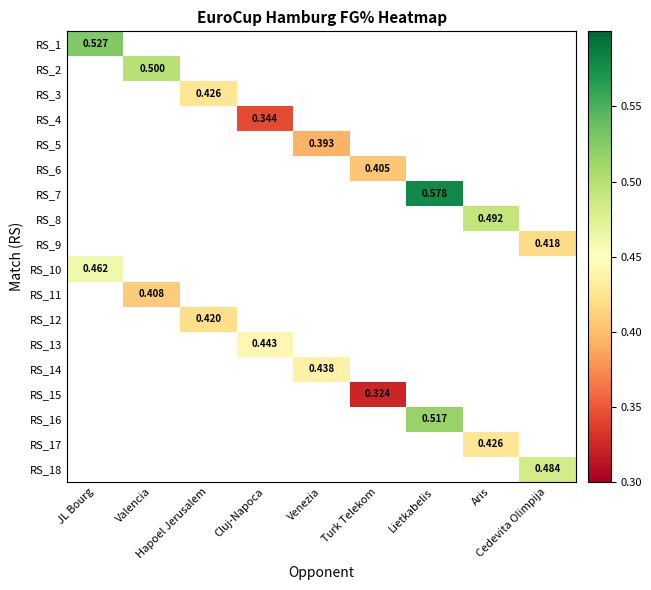

What is the minimum value shown in the chart?

0.3